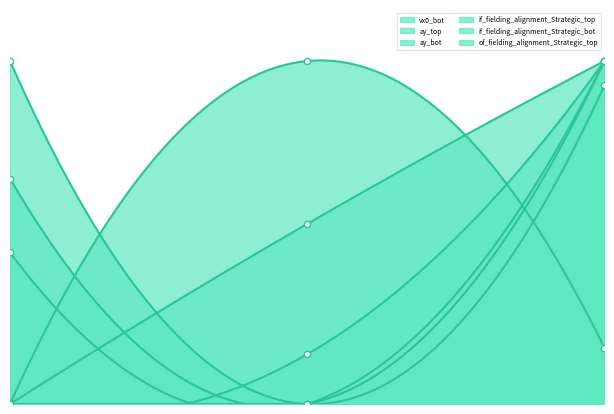

At how many categories does at least one series exceed 56?

3